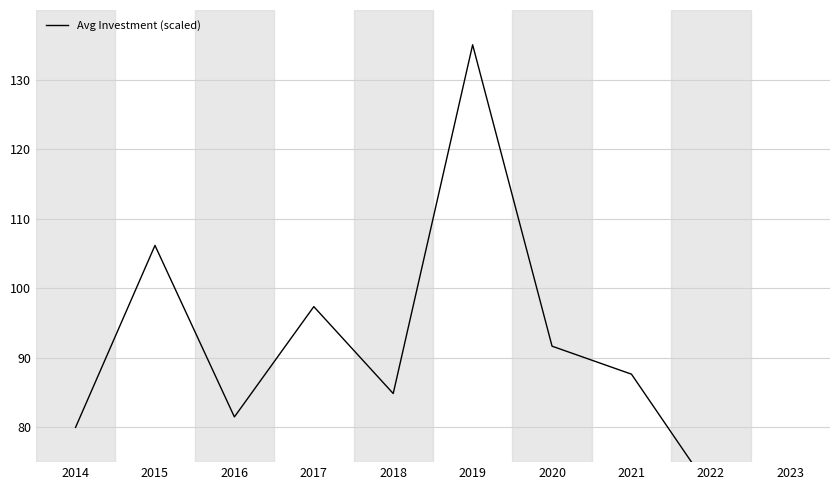

Where does the data first go above 87?

2015